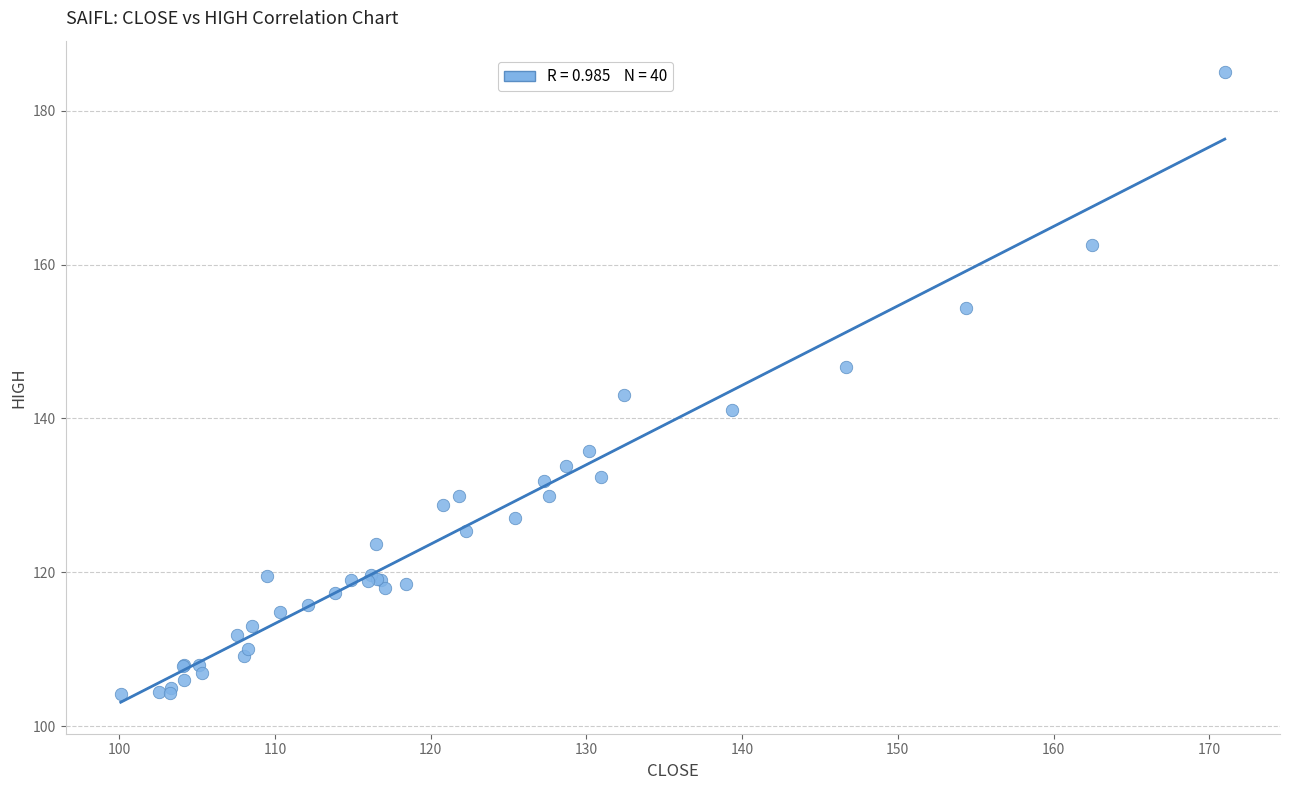

What Y value in the scatter plot is closest to 144?

143.0